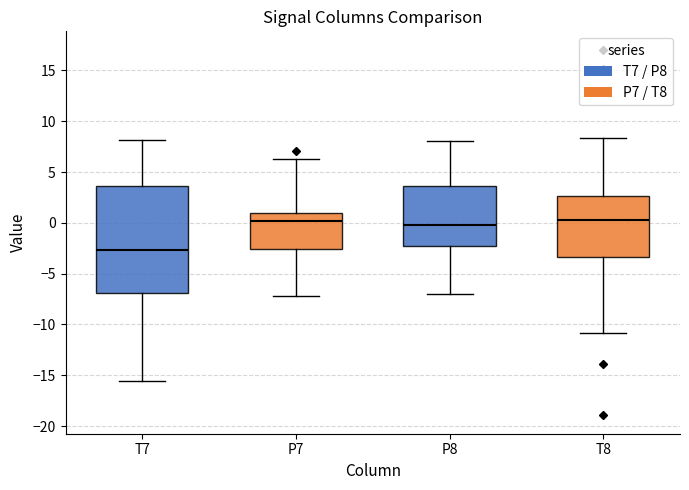

Reading left to right, transcribe this box plot: for each box, give where its median line is, the range the box spans, and where its two whiskers end, as read against the y-axis. The values are not printed on the chart, so give them approximately, as read against the axis.

T7: median -2.5, box -7.0 to 3.5, whiskers -15.5 to 8.0
P7: median 0.0, box -2.5 to 1.0, whiskers -7.0 to 6.5
P8: median -0.5, box -2.5 to 3.5, whiskers -7.0 to 8.0
T8: median 0.5, box -3.5 to 2.5, whiskers -11.0 to 8.5